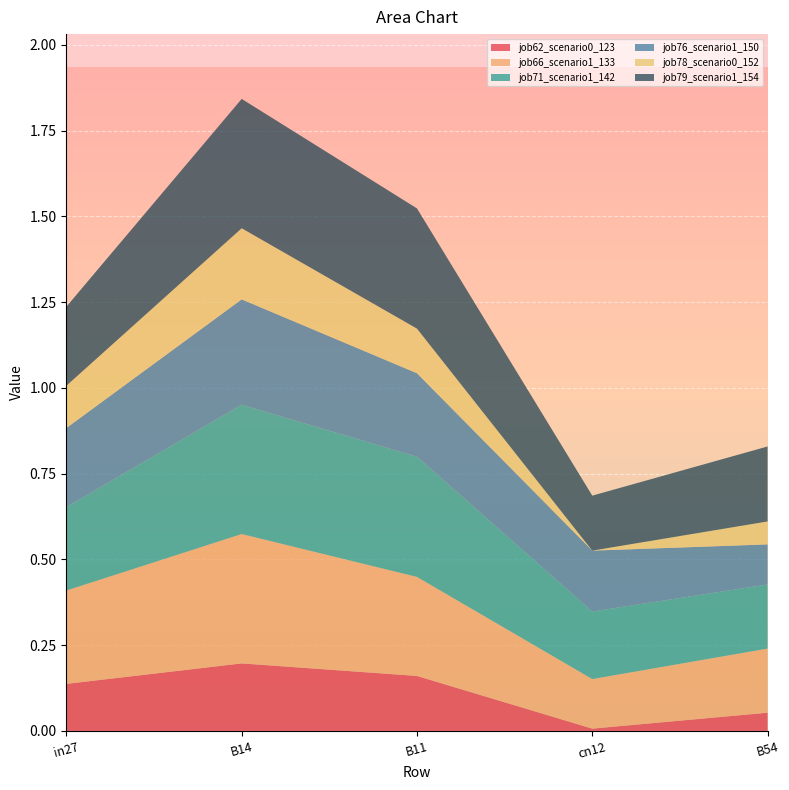

Reading right to left, transcribe all the data shown in this chart.

job62_scenario0_123: B54=0.1	cn12=0.0	B11=0.2	B14=0.2	in27=0.1
job66_scenario1_133: B54=0.2	cn12=0.1	B11=0.3	B14=0.4	in27=0.3
job71_scenario1_142: B54=0.2	cn12=0.2	B11=0.4	B14=0.4	in27=0.2
job76_scenario1_150: B54=0.1	cn12=0.2	B11=0.2	B14=0.3	in27=0.2
job78_scenario0_152: B54=0.1	cn12=0.0	B11=0.1	B14=0.2	in27=0.1
job79_scenario1_154: B54=0.2	cn12=0.2	B11=0.4	B14=0.4	in27=0.2